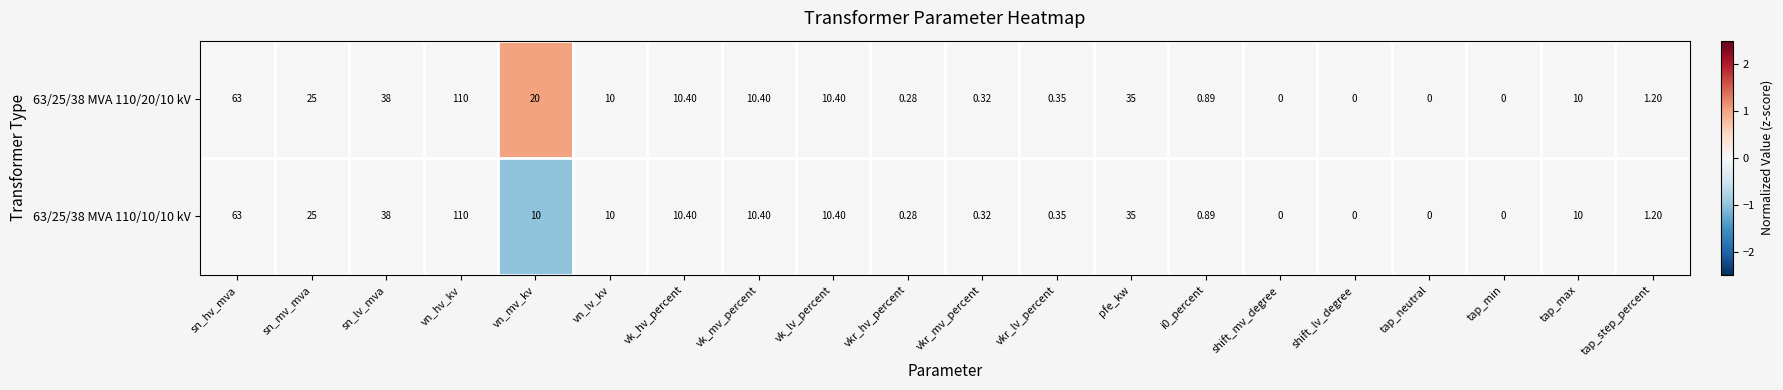

At which label does 63/25/38 MVA 110/10/10 kV first exceed 10?

sn_hv_mva